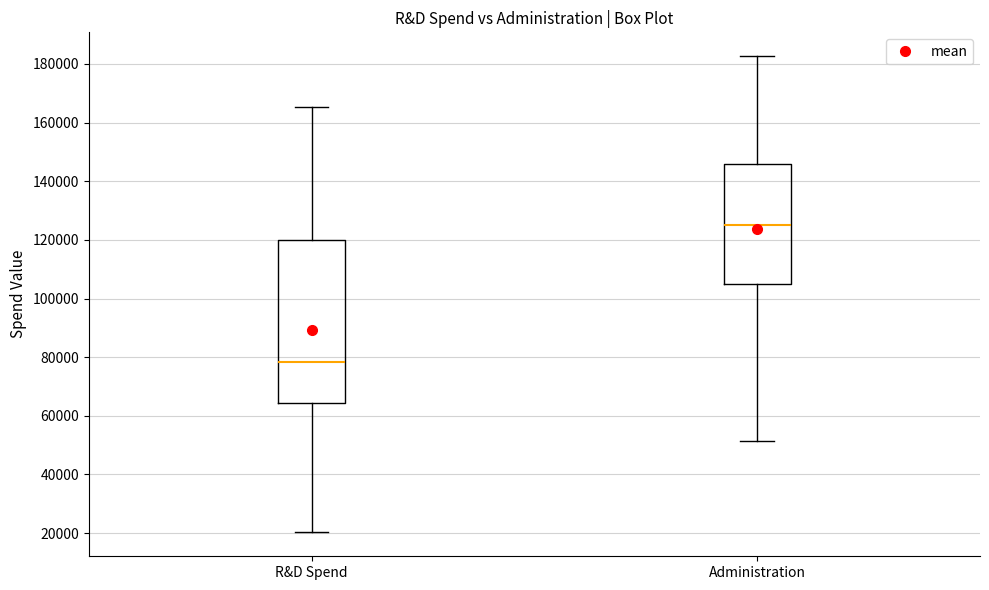

Reading left to right, read every box against the y-axis: the position of its median line, the range the box covers, and the ends of its whiskers. The values are not printed on the chart, so give them approximately, as read against the axis.

R&D Spend: median 78000, box 64000 to 120000, whiskers 20000 to 166000
Administration: median 124000, box 106000 to 146000, whiskers 52000 to 182000